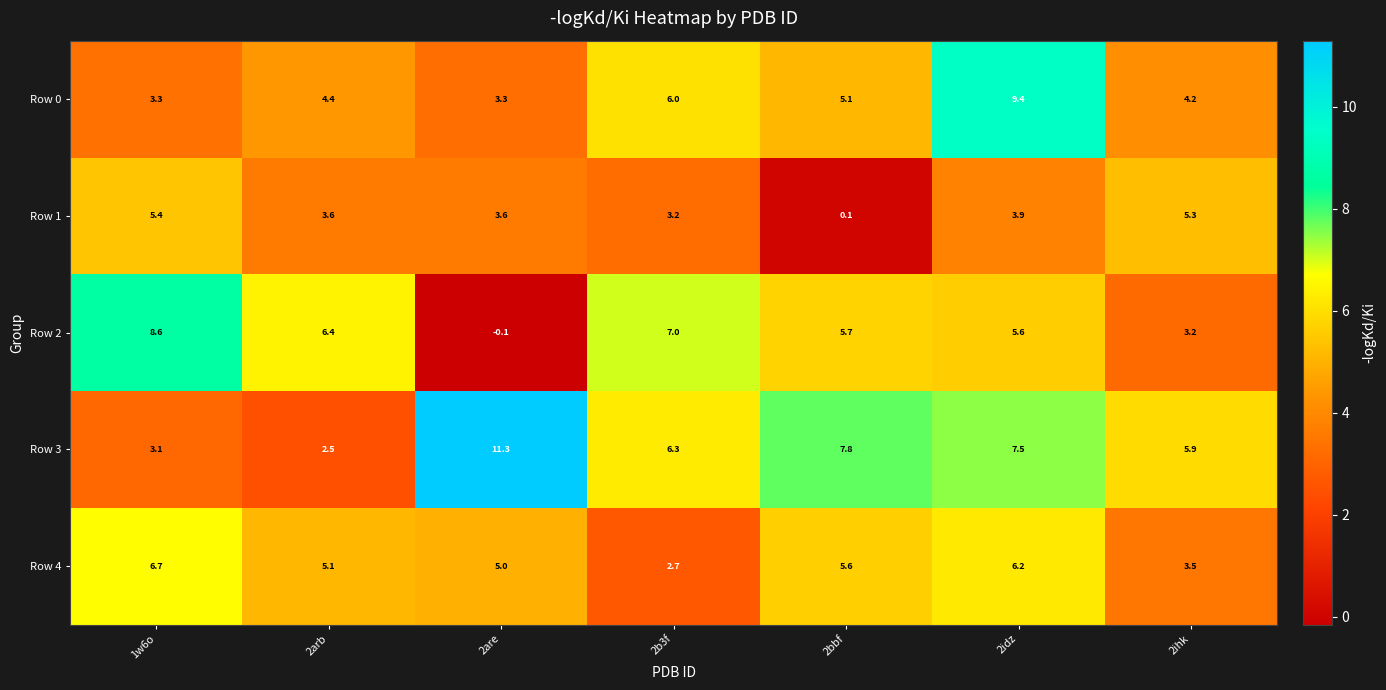

At which category is the sum across all series the highest?

2idz